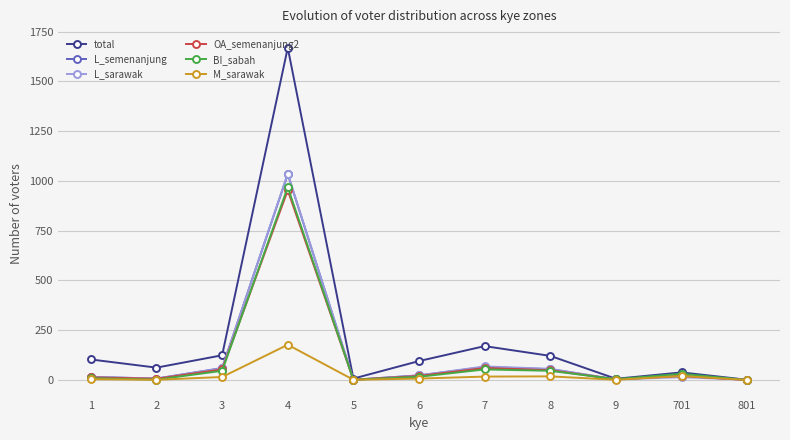

Which series has the largest total across all categories?

total